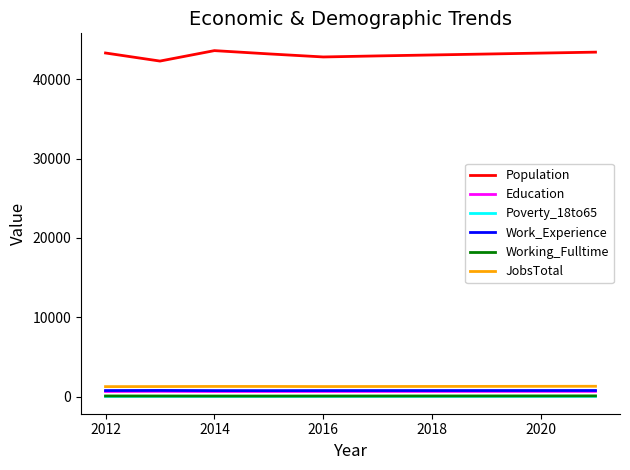

At how many categories does at least one series exceed 11386?

10